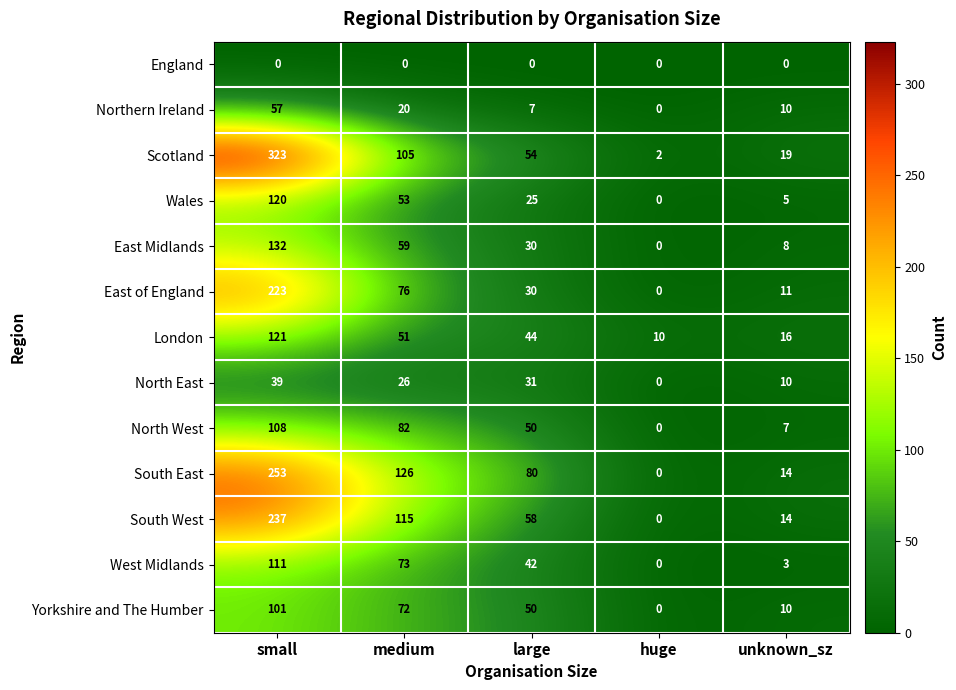

Where does the North East series first go above 26?

small